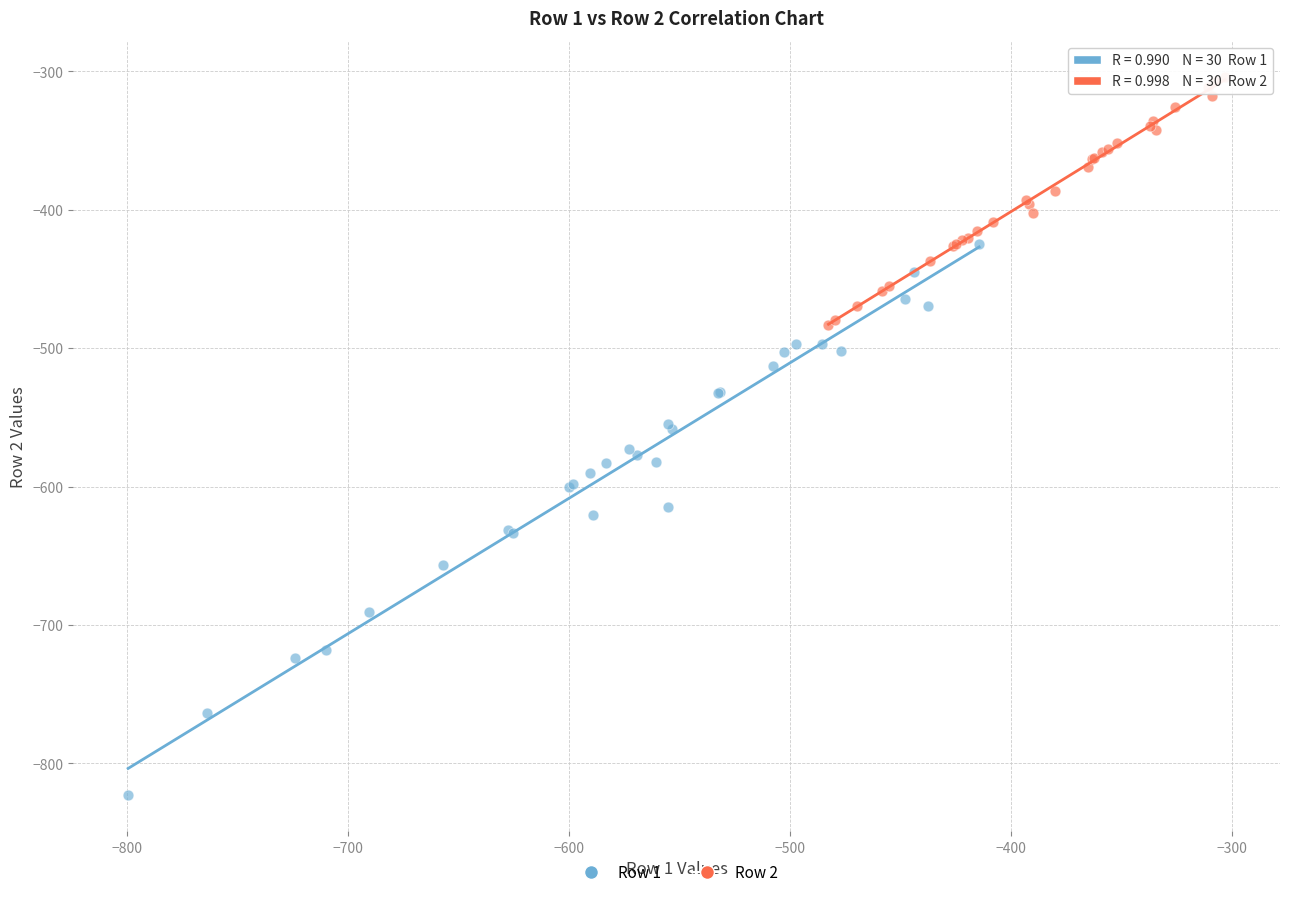

Which series contains the highest Y value?

Row 2